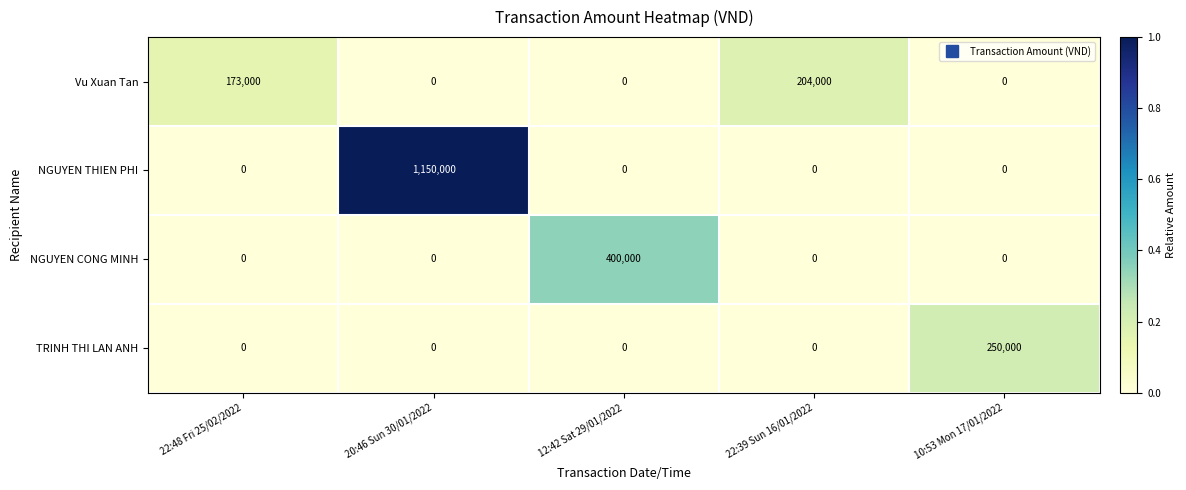

What is the difference between the maximum and minimum values in the TRINH THI LAN ANH series?

250000